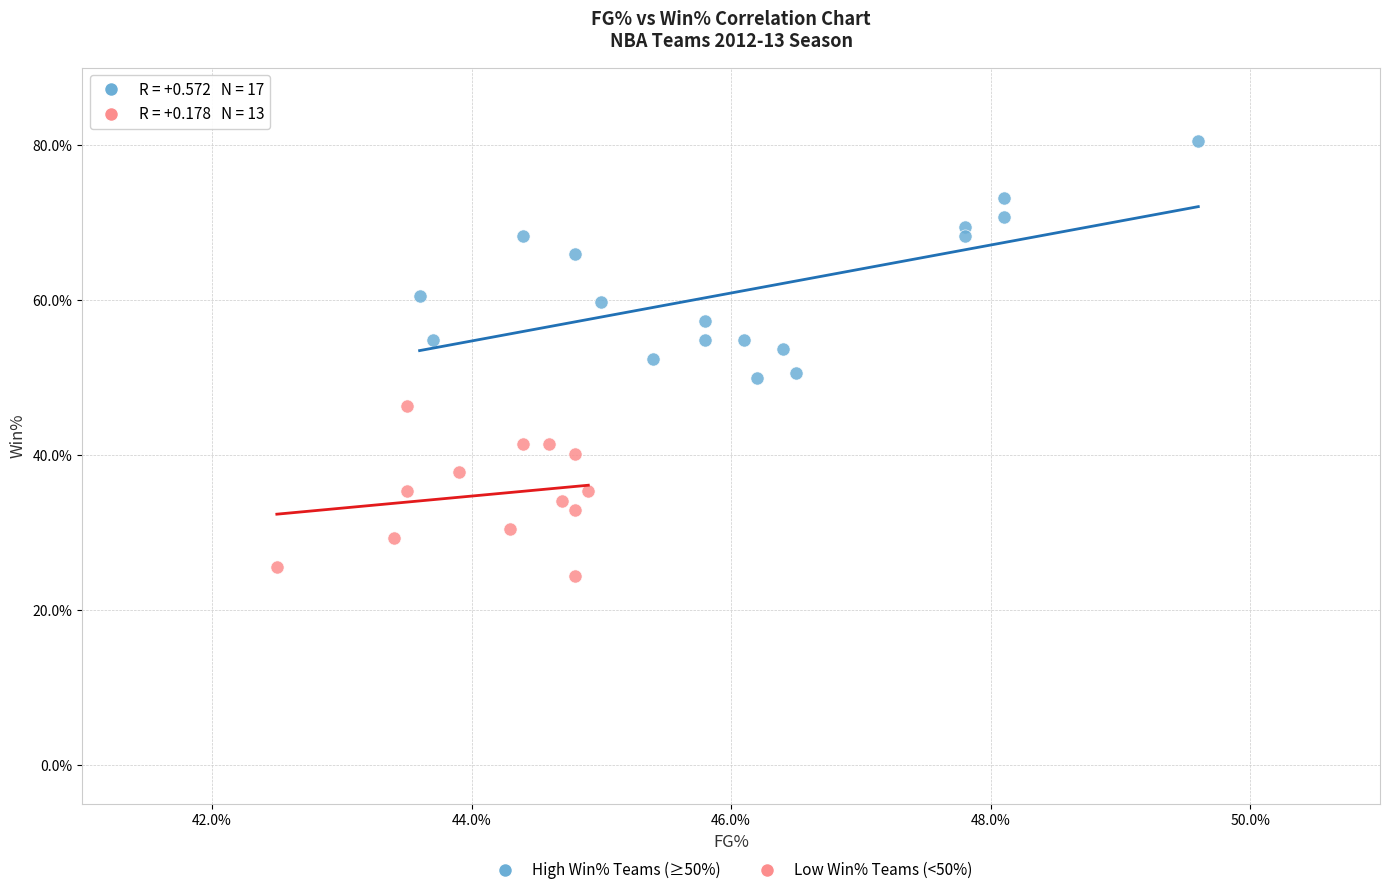

What are all the series names shown in the legend?

High Win% Teams (≥50%), Low Win% Teams (<50%)